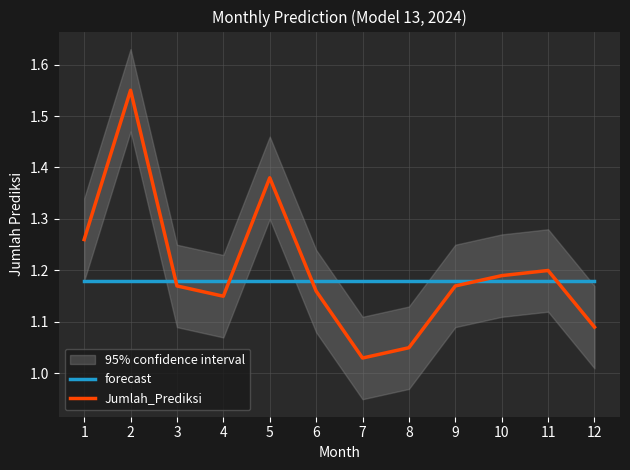

What is the minimum value shown in the chart?

1.0